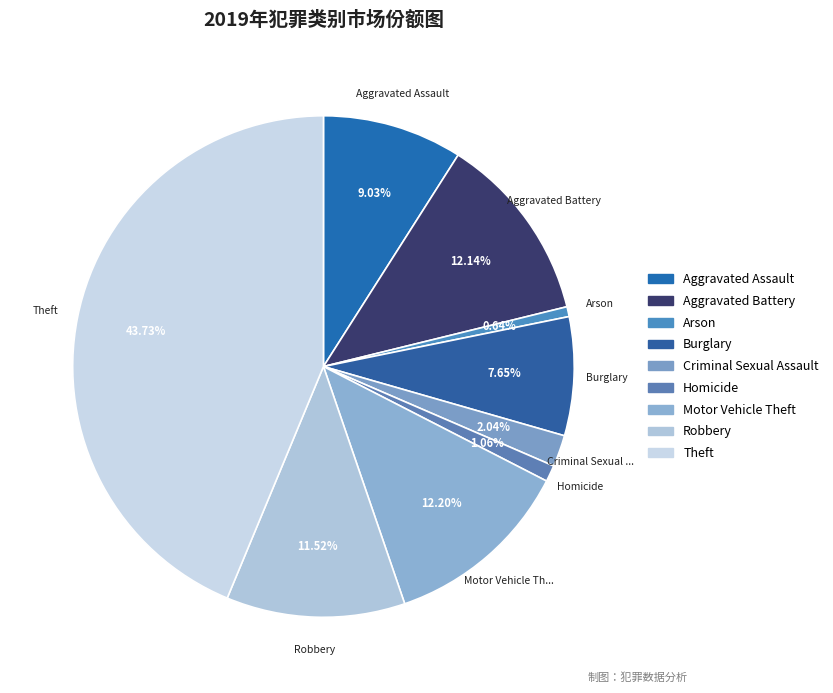

To the nearest percent, what is the difference between the Aggravated Assault and Criminal Sexual Assault slice percentages?

7%